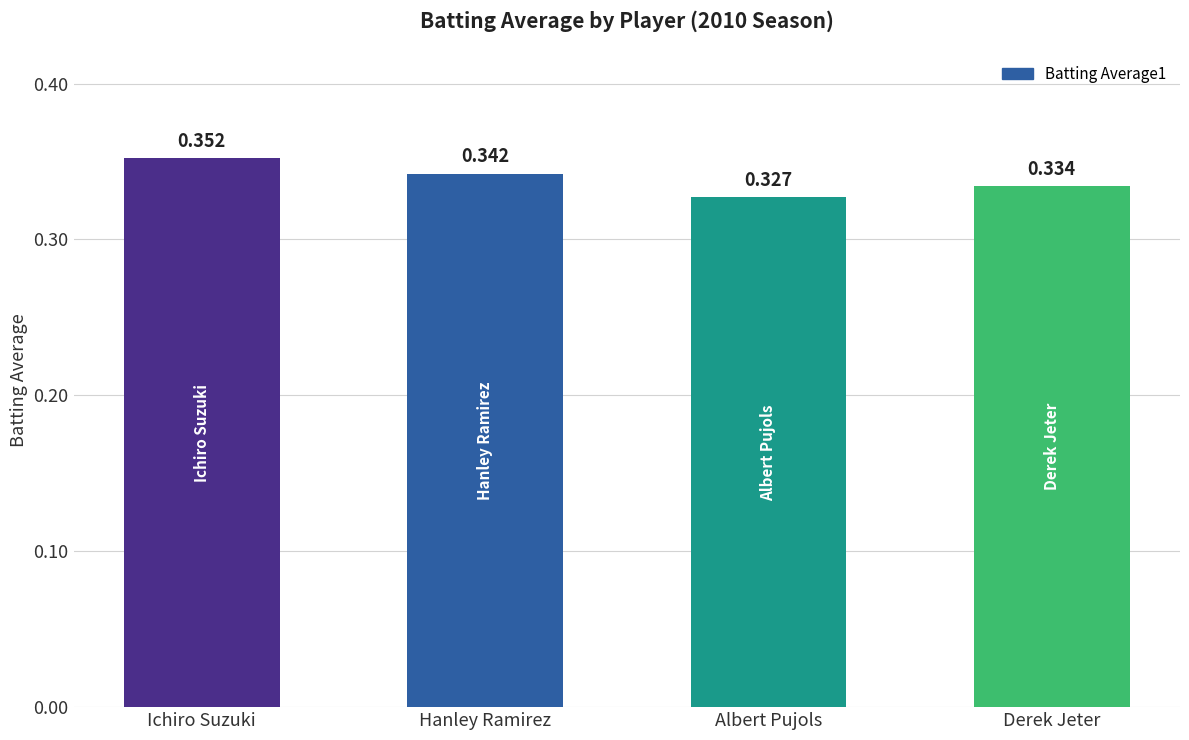

What position from the left is Ichiro Suzuki?

1